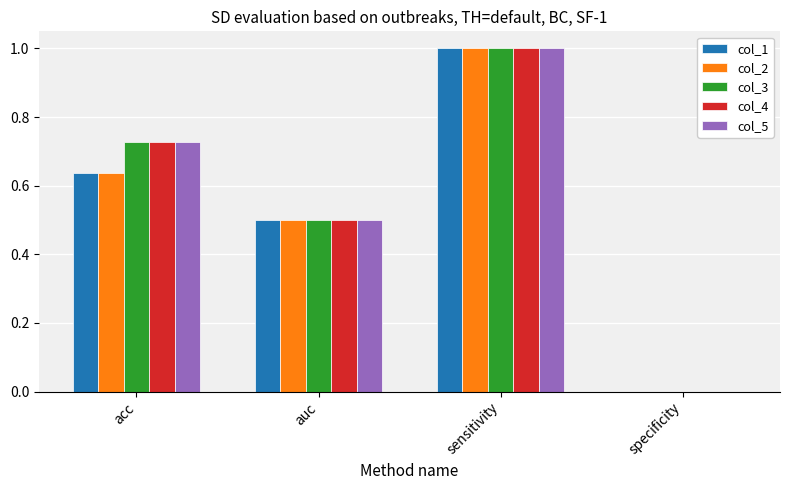

Are the bars horizontal?

No